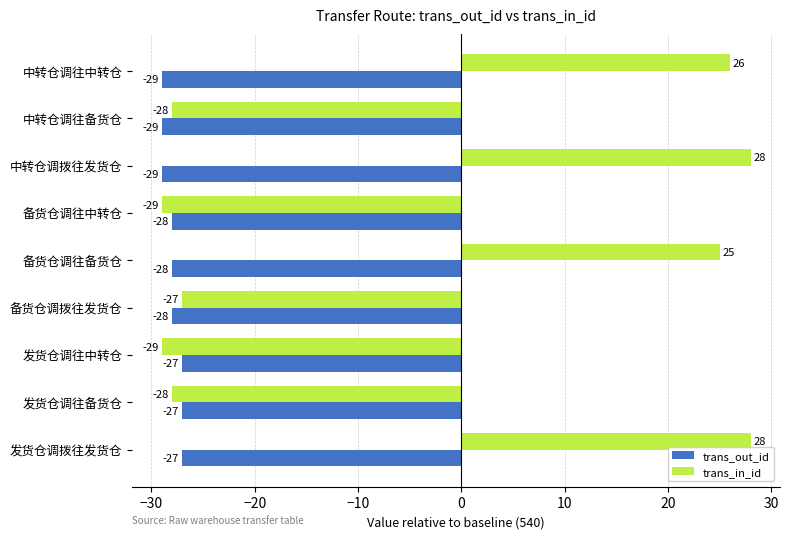

What are all the series names shown in the legend?

trans_out_id, trans_in_id